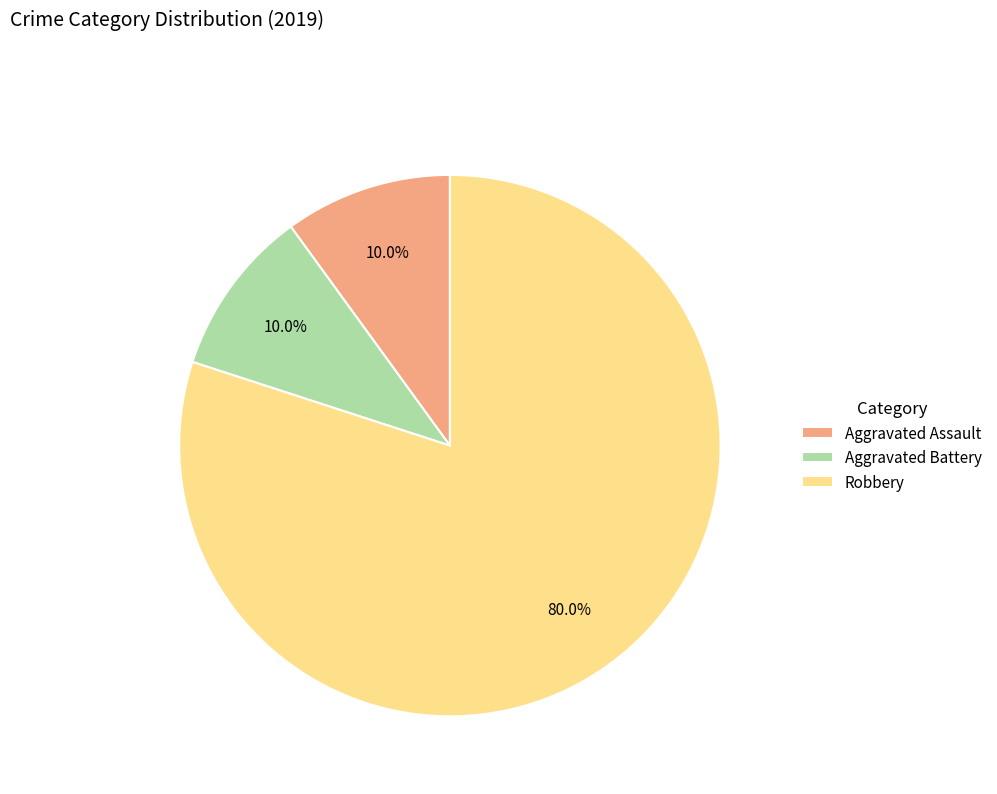

What is the ratio of the value at Robbery to the value at Aggravated Battery?

8.0